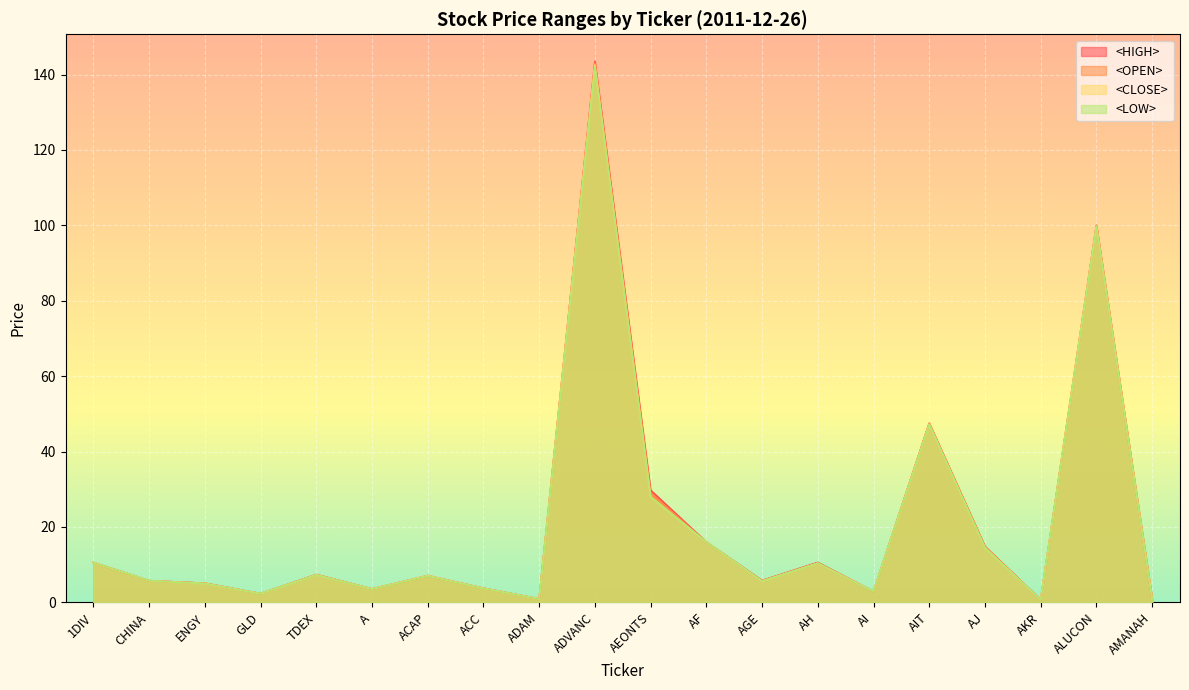

What is the spread (max minus min) of values at ADVANC?

1.5